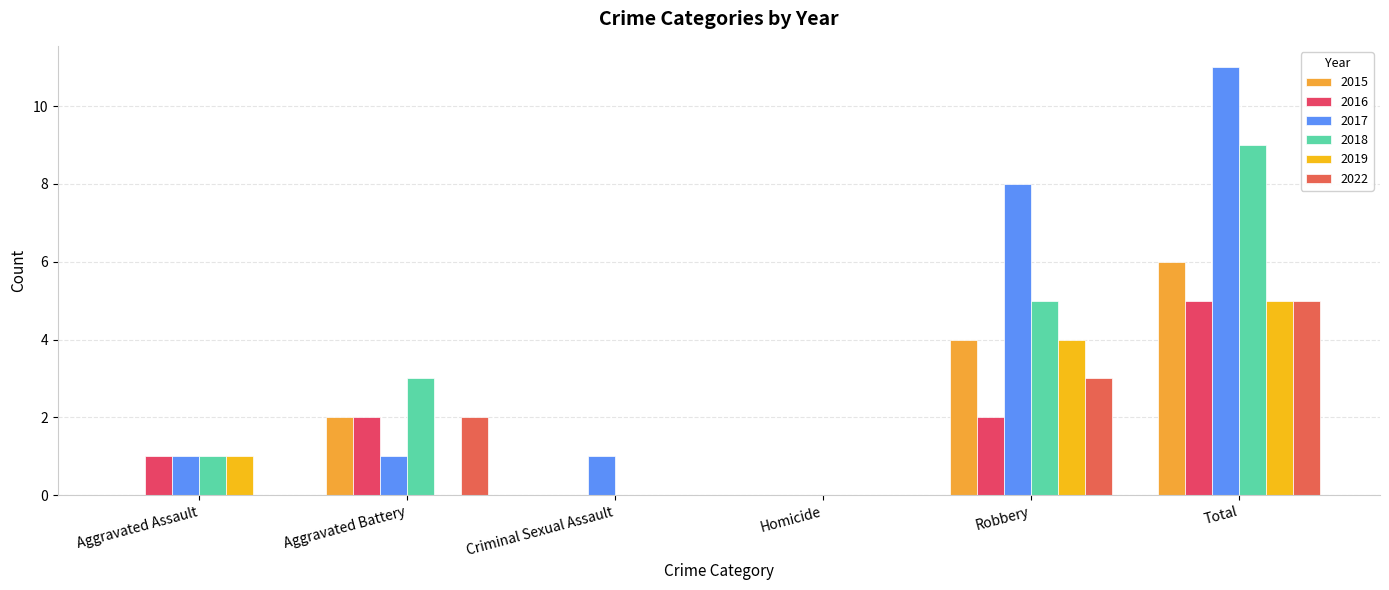

What is the average value of the 2018 series?

3